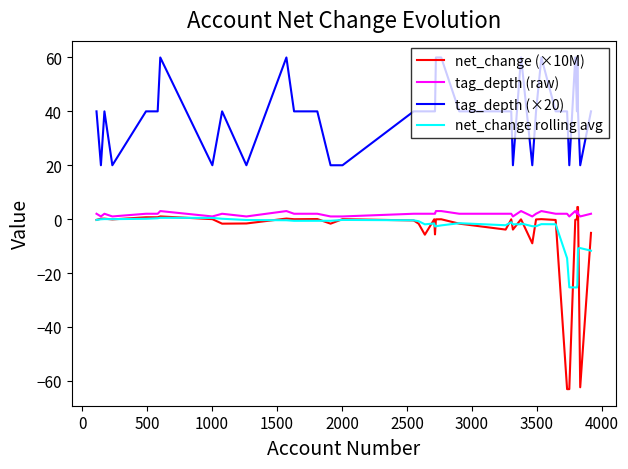

Which series has the largest total across all categories?

tag_depth (×20)